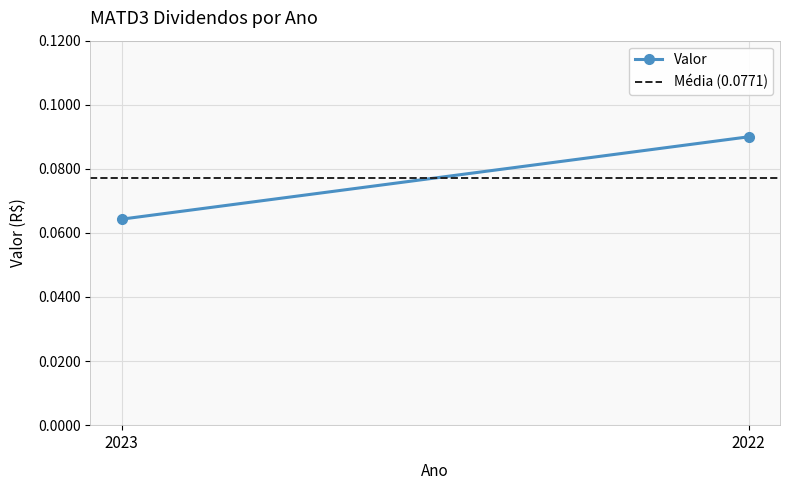

How many Valor values are between 0 and 1?

2